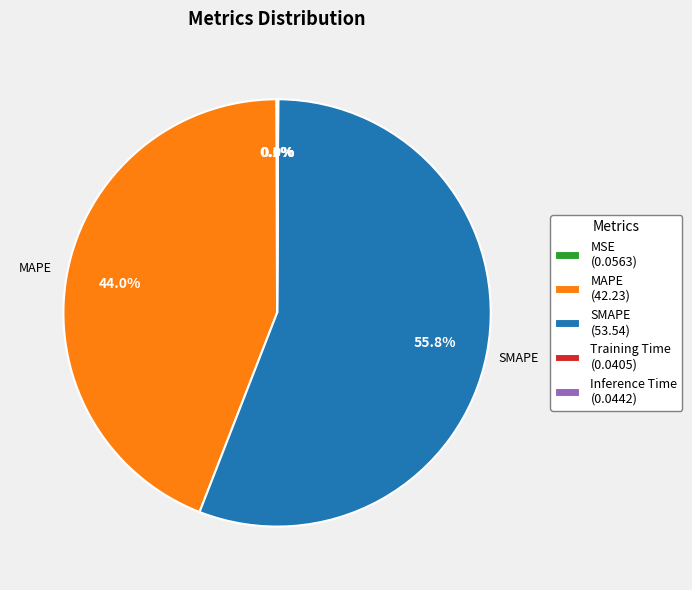

Is there any slice that represents more than half of the pie?

Yes